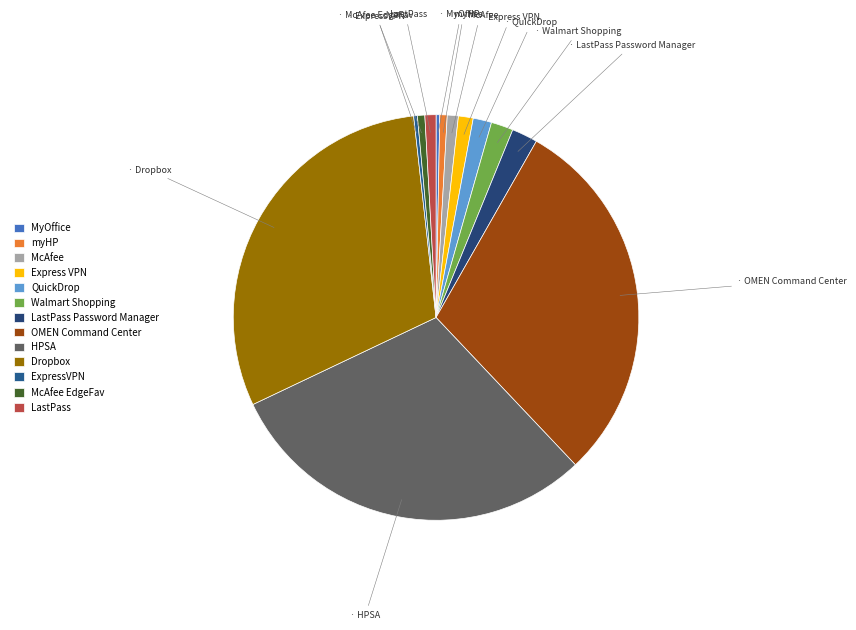

What percentage is the LastPass Password Manager slice, to the nearest percent?

2%